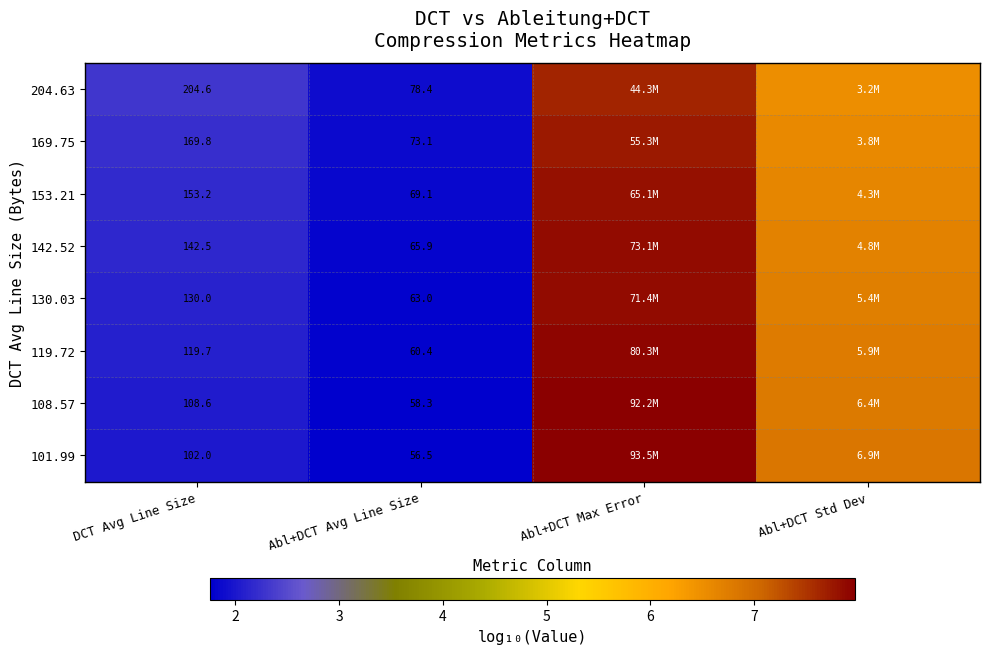

Is the value of 142.52 at Abl+DCT Avg Line Size greater than the value of 153.21 at Abl+DCT Avg Line Size?

No